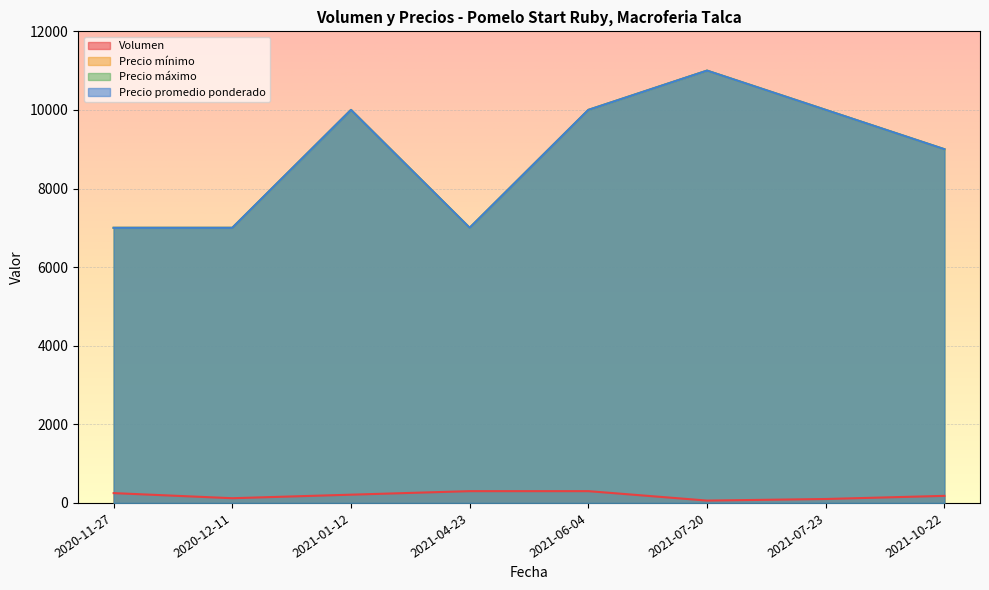

What is the value of the Precio máximo point at the 1st from the left?

7000